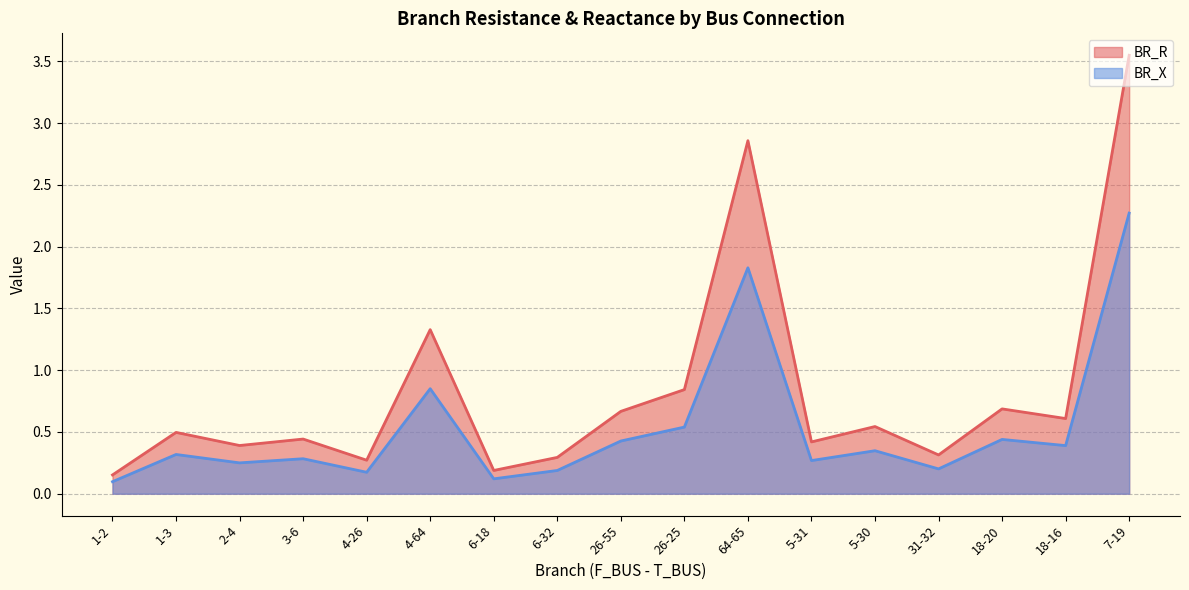

True or false: BR_X has a value of 0.1 at 1-2.

True